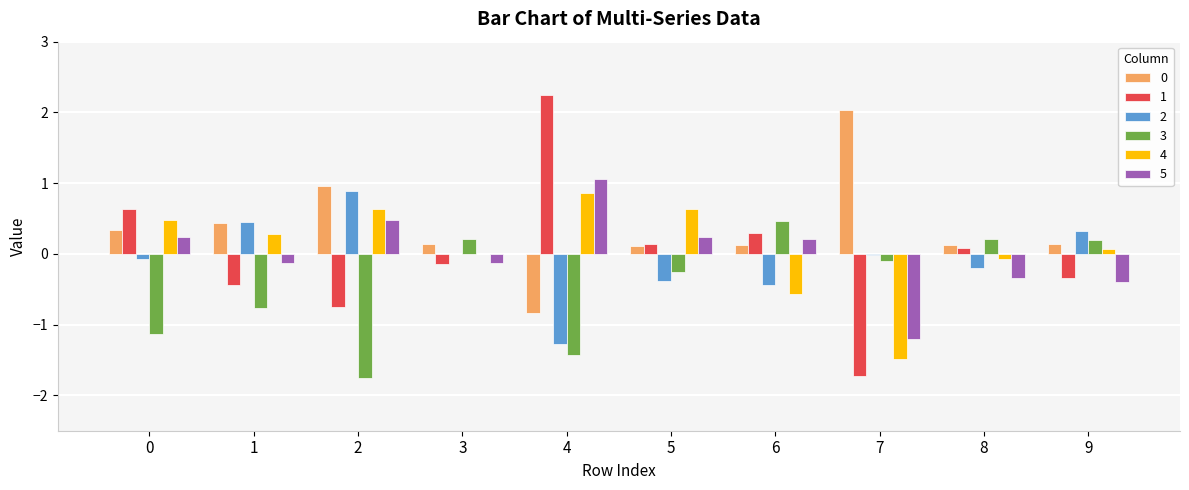

At which category does the chart reach its peak across all series?

4